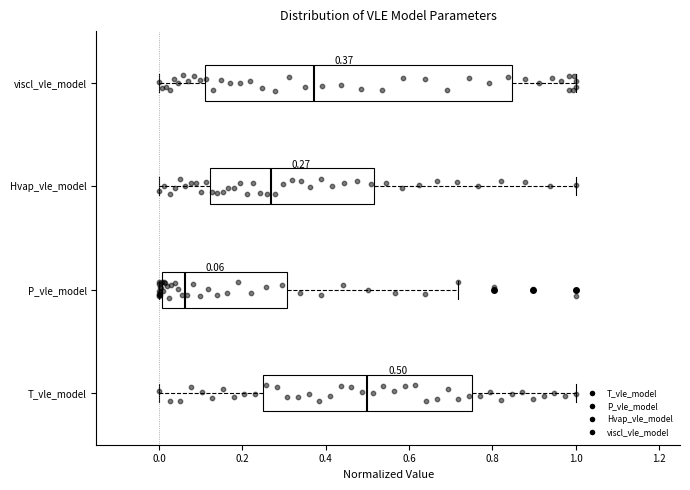

Which box is the widest, from its left edge to its right edge?

viscl_vle_model